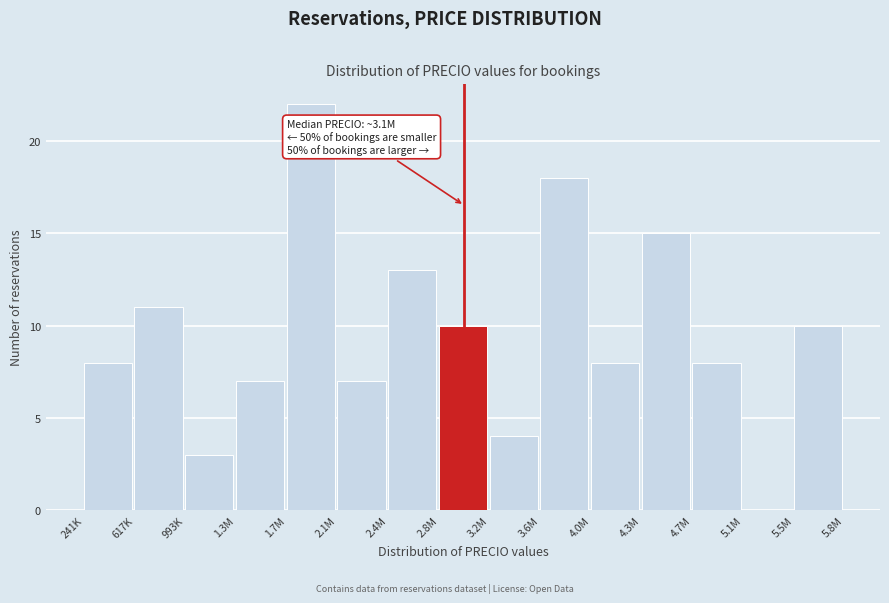

Reading left to right, extract all data points from this chart.

241K=8	617K=11	993K=3	1.3M=7	1.7M=22	2.1M=7	2.4M=13	2.8M=10	3.2M=4	3.6M=18	4.0M=8	4.3M=15	4.7M=8	5.1M=0	5.5M=10